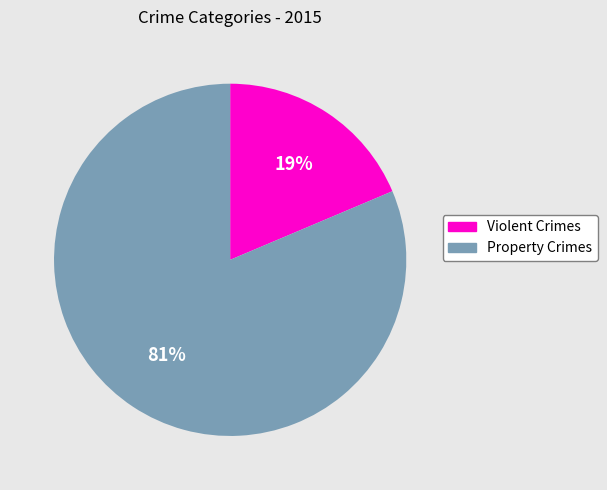

Is there a majority slice in this chart?

Yes